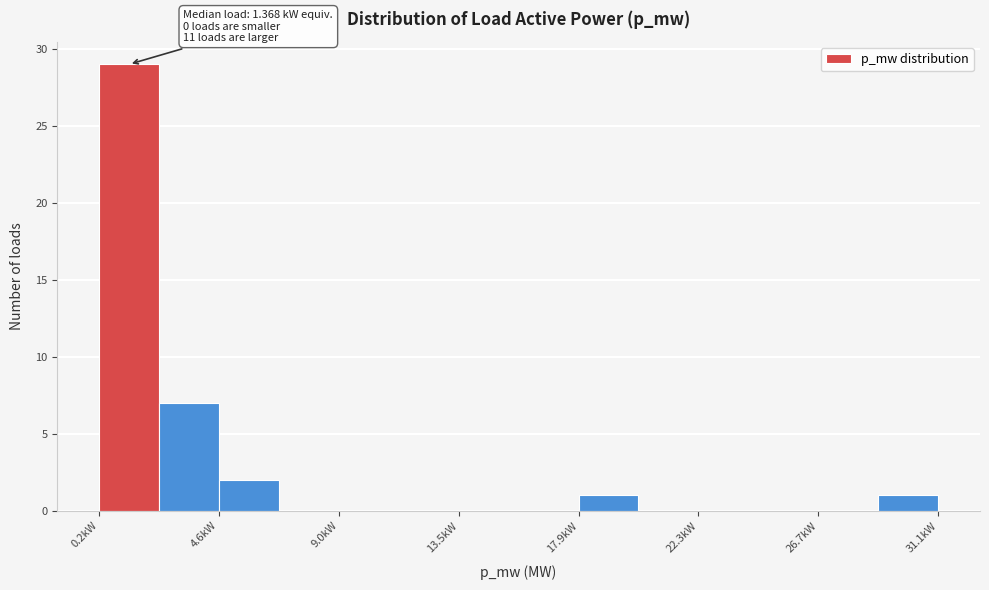

Which range on the x-axis has the tallest bar?

0.0 to 2.5